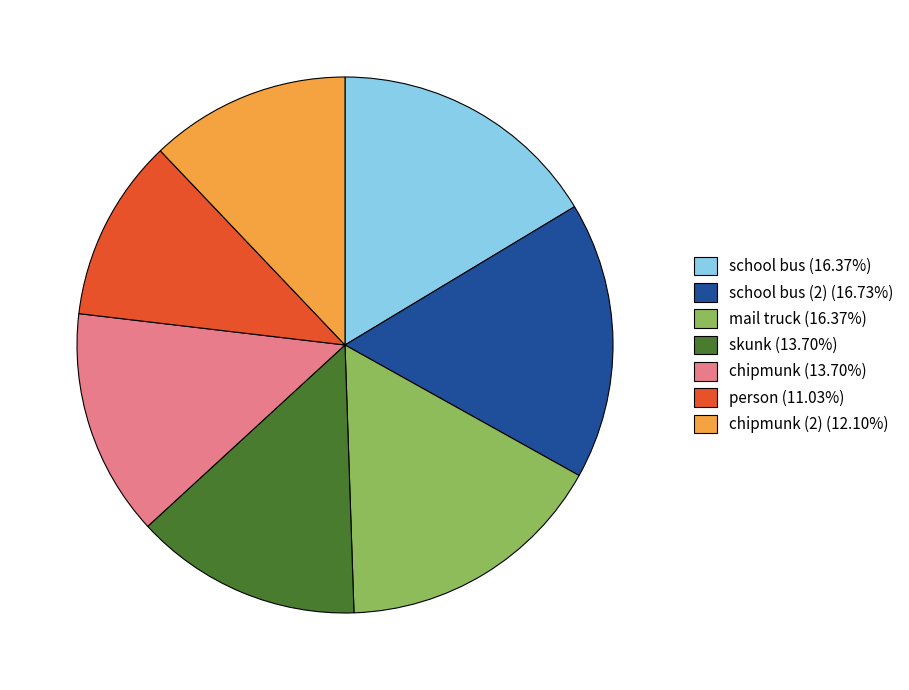

Does school bus (16.37%) represent more than half of the total?

No